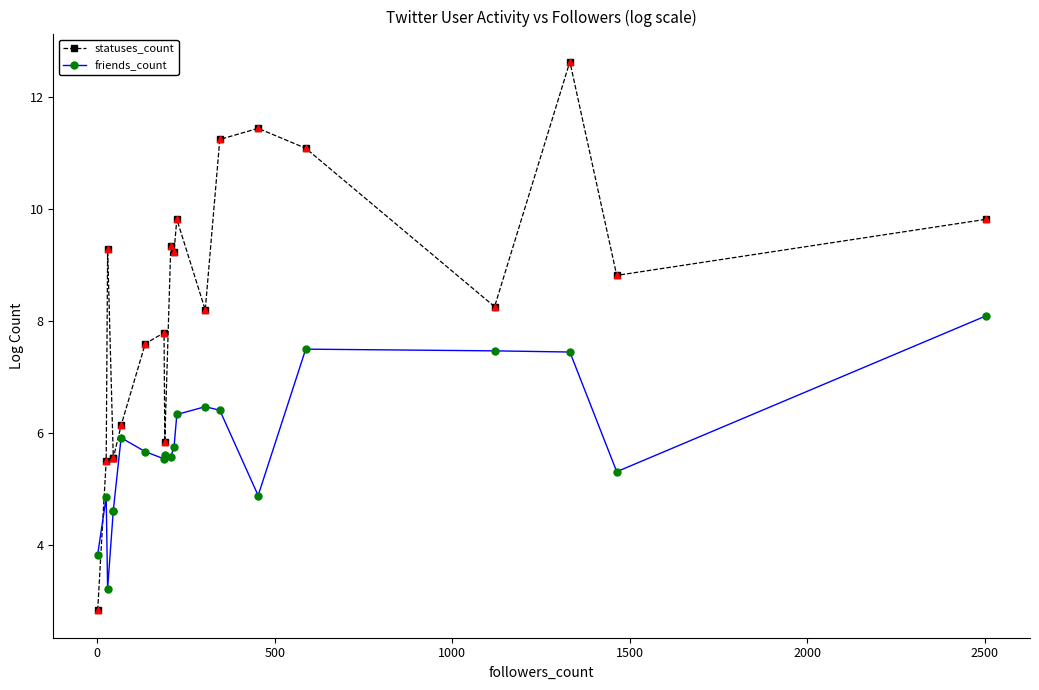

Which series has the widest spread of Y values?

statuses_count